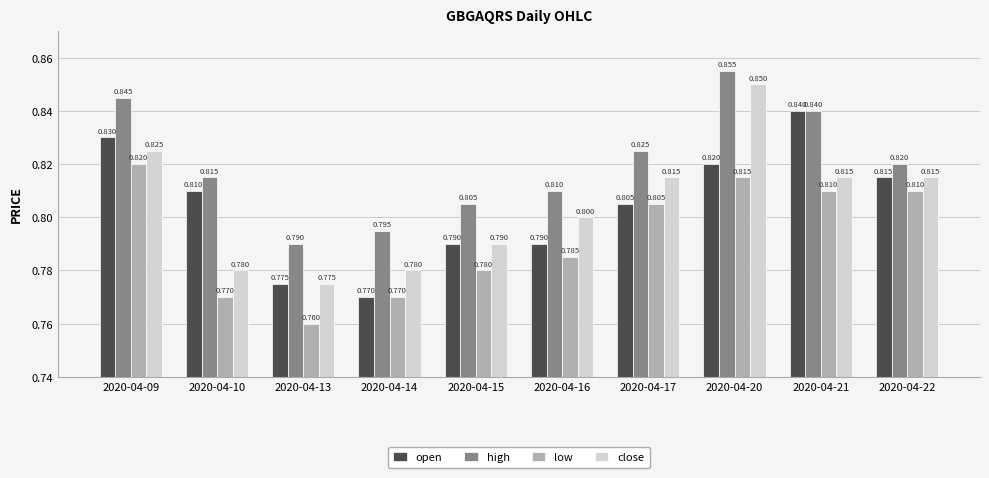

Which series has the largest range (max minus min)?

close